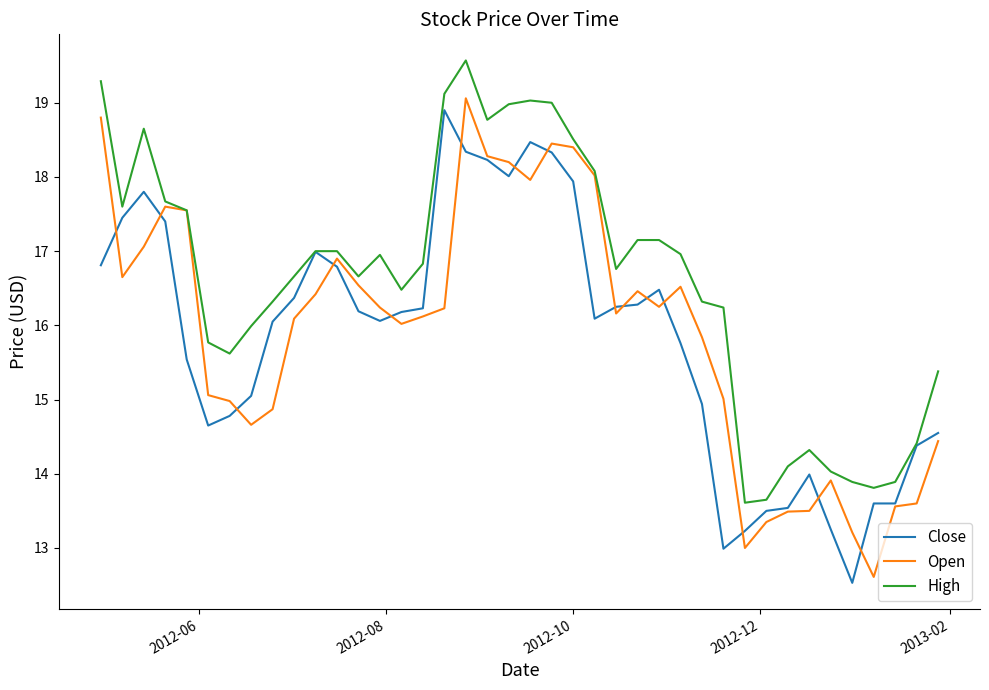

What is the lowest value of the Open series?

12.6